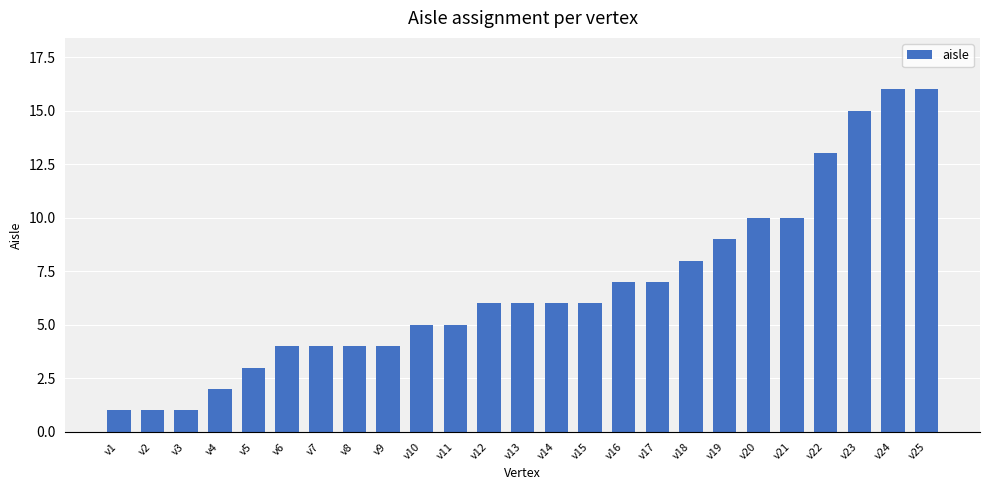

Are the bars grouped side by side (vs. stacked)?

No